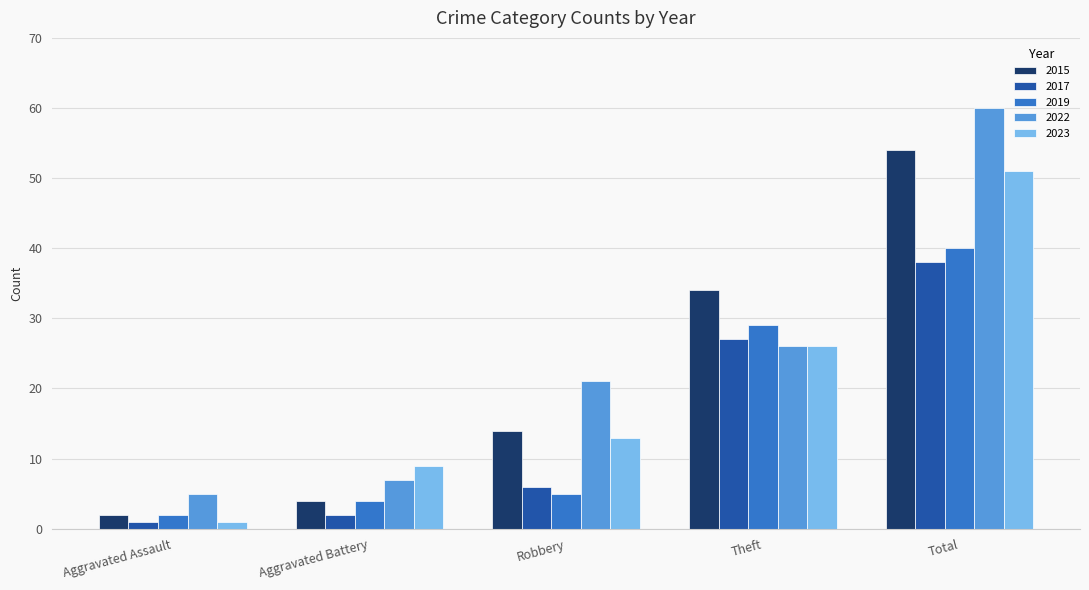

What is the spread (max minus min) of values at Aggravated Assault?

4